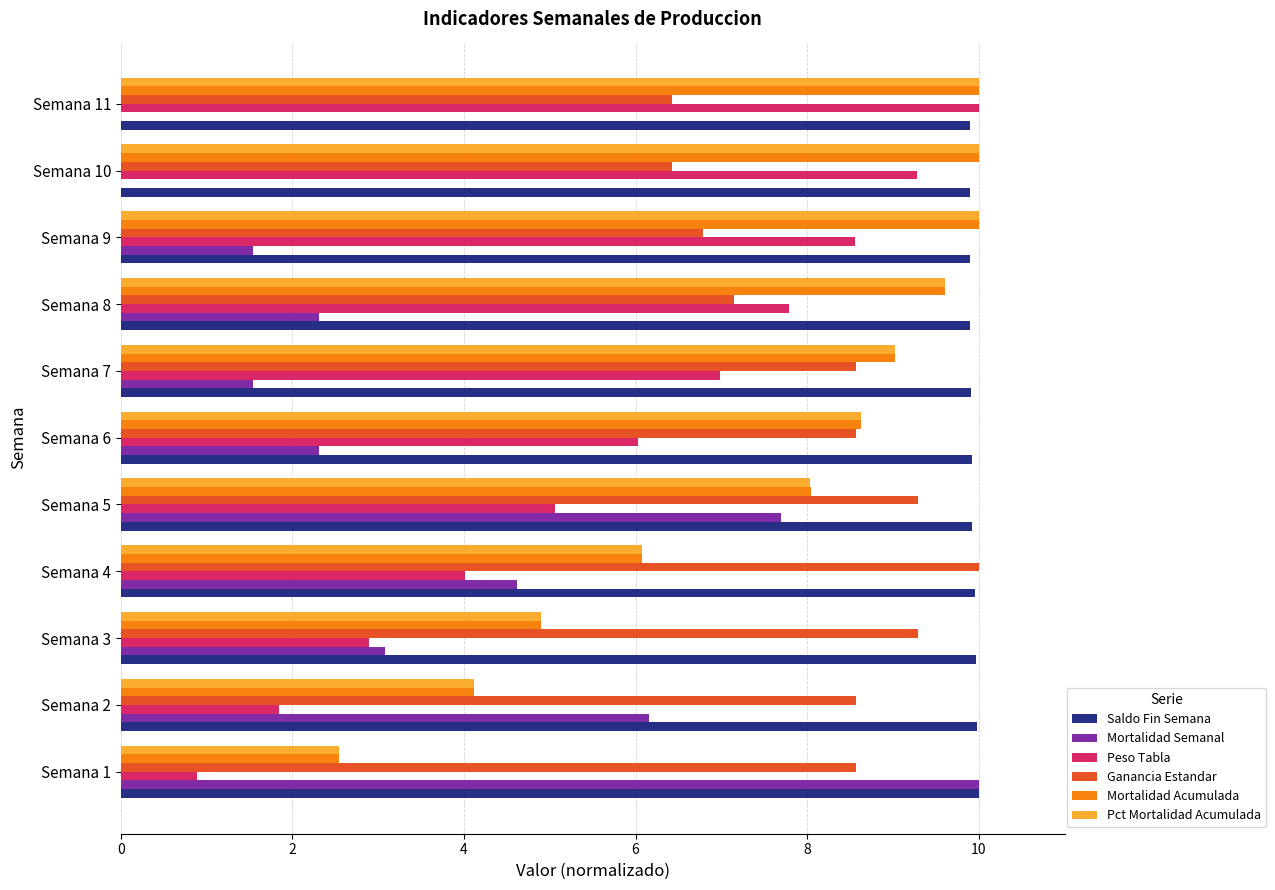

What is the sum of the Pct Mortalidad Acumulada values at Semana 3 and Semana 6?

13.5